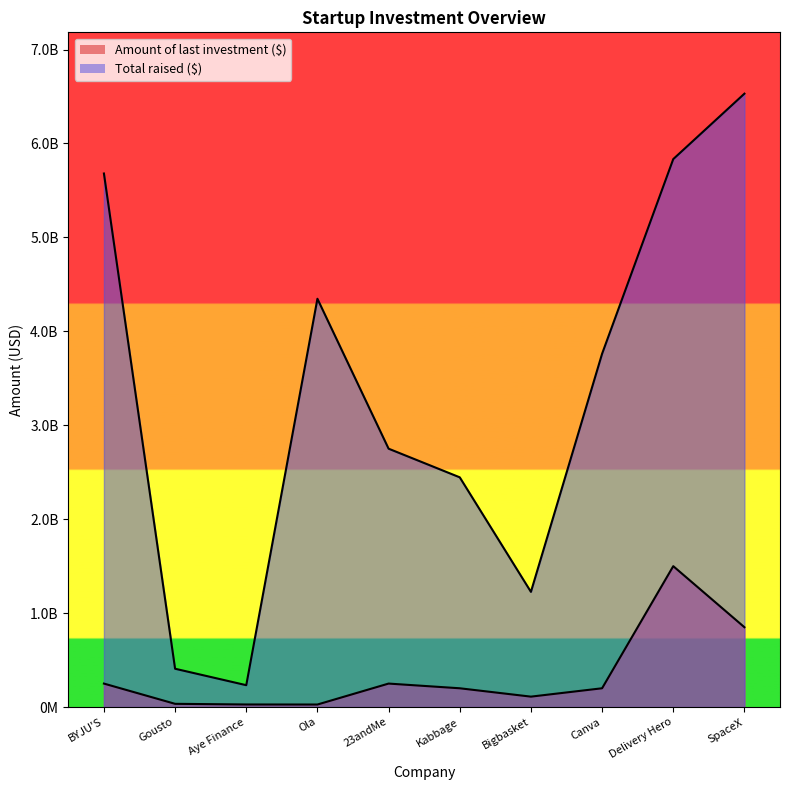

How many lines are shown in the chart?

2